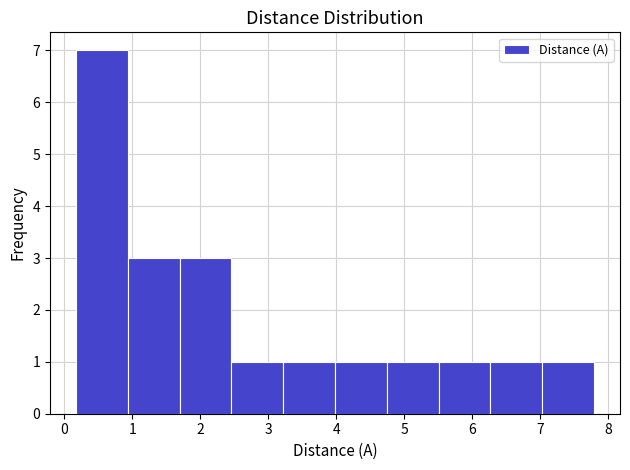

What is the height of the bar covering 2.5 to 3.2 on the x-axis? Neither the bar edges nor the heights are printed on the chart, so give them approximately, as read against the axes.

1